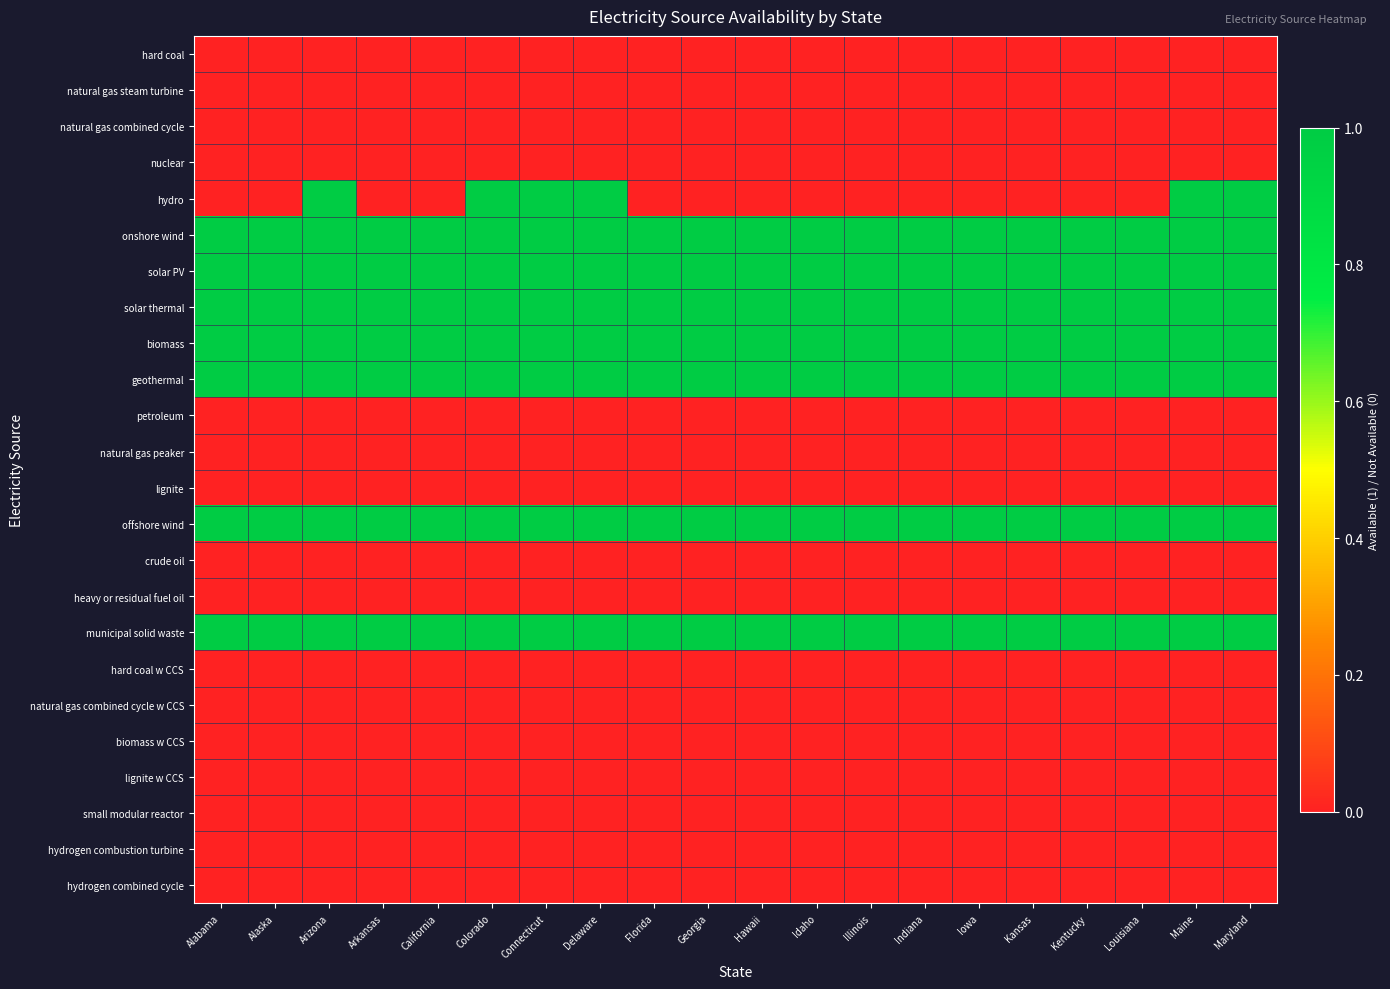

How many distinct data groups are displayed?

24